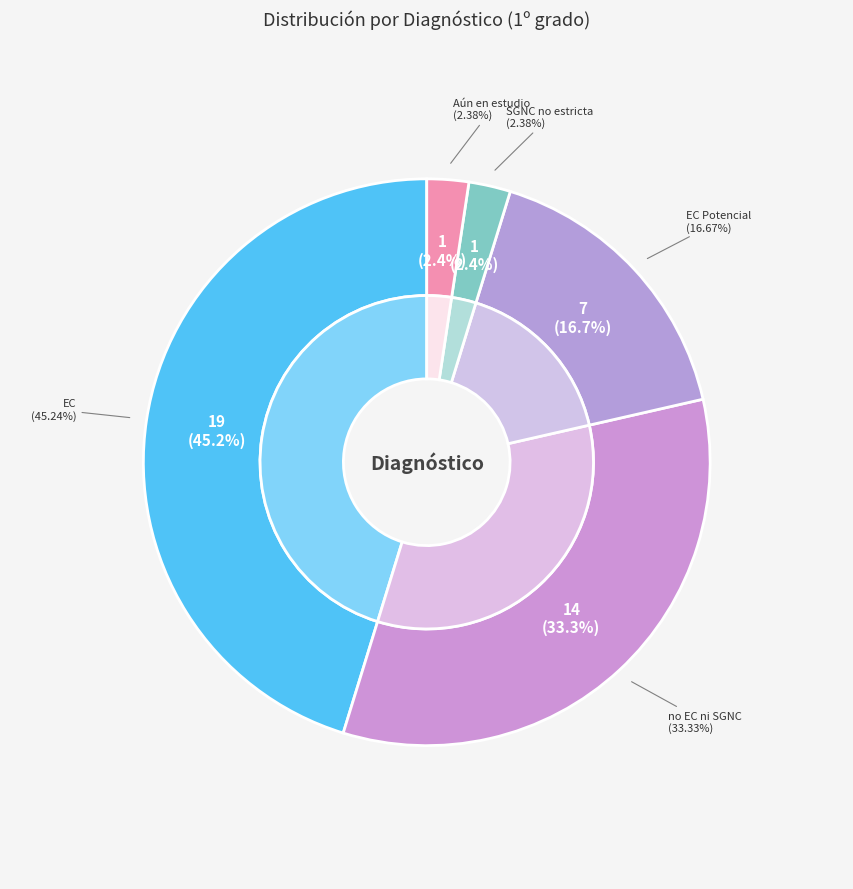

Which category has the biggest portion of the pie?

EC